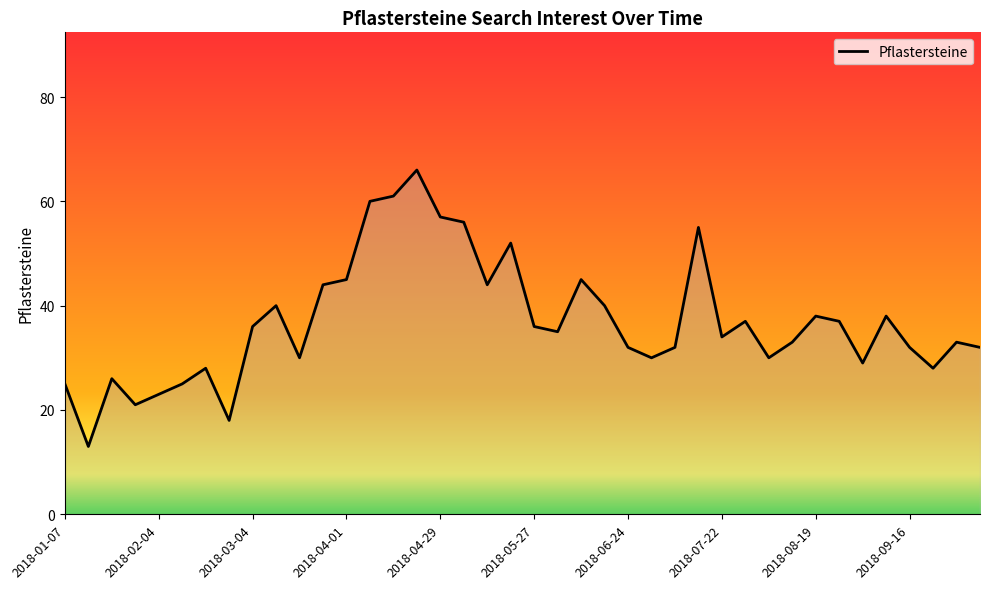

How many lines are shown in the chart?

1